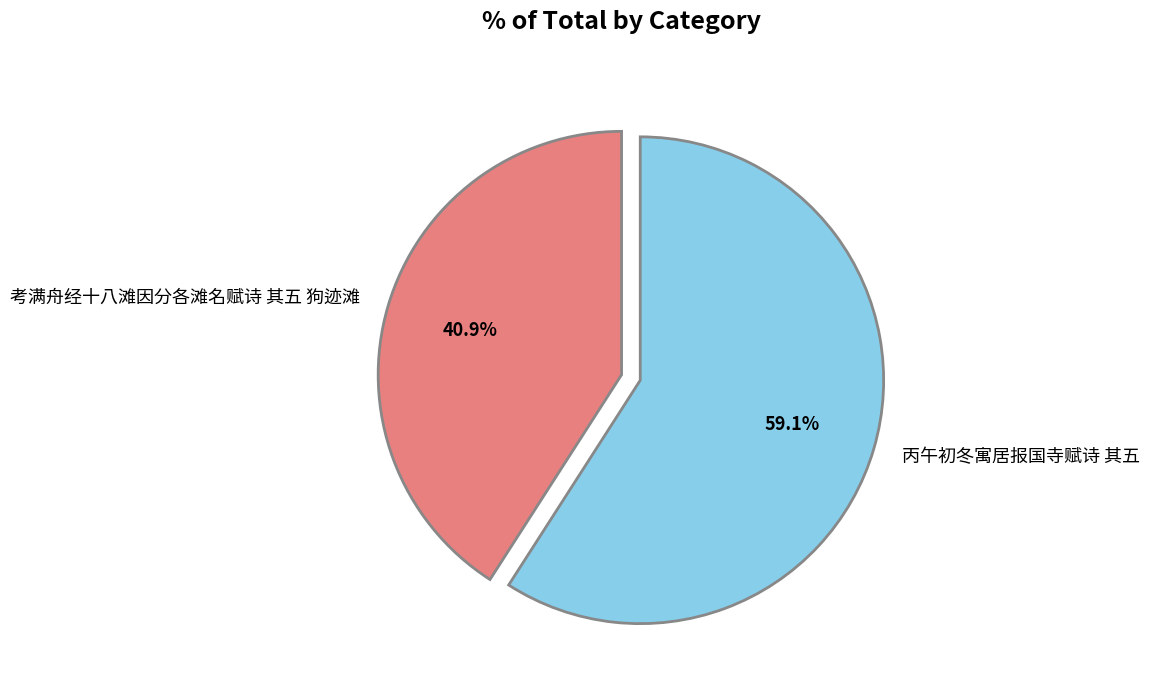

To the nearest percent, what portion does 丙午初冬寓居报国寺赋诗 其五 represent?

59%